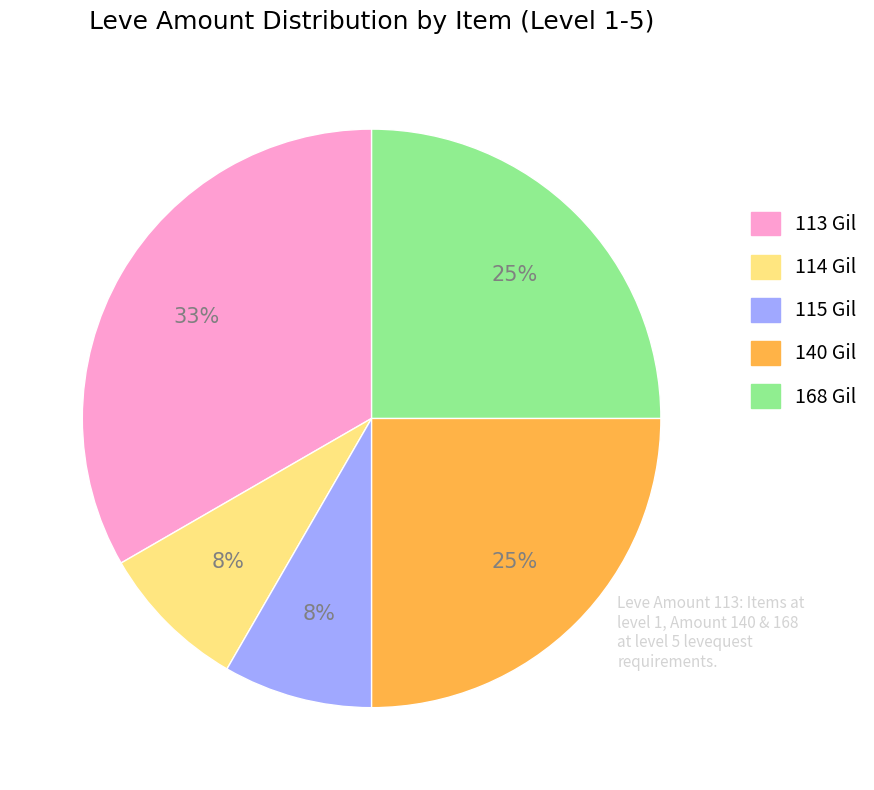

To the nearest percent, what is the difference between the largest and smallest slice percentages?

25%